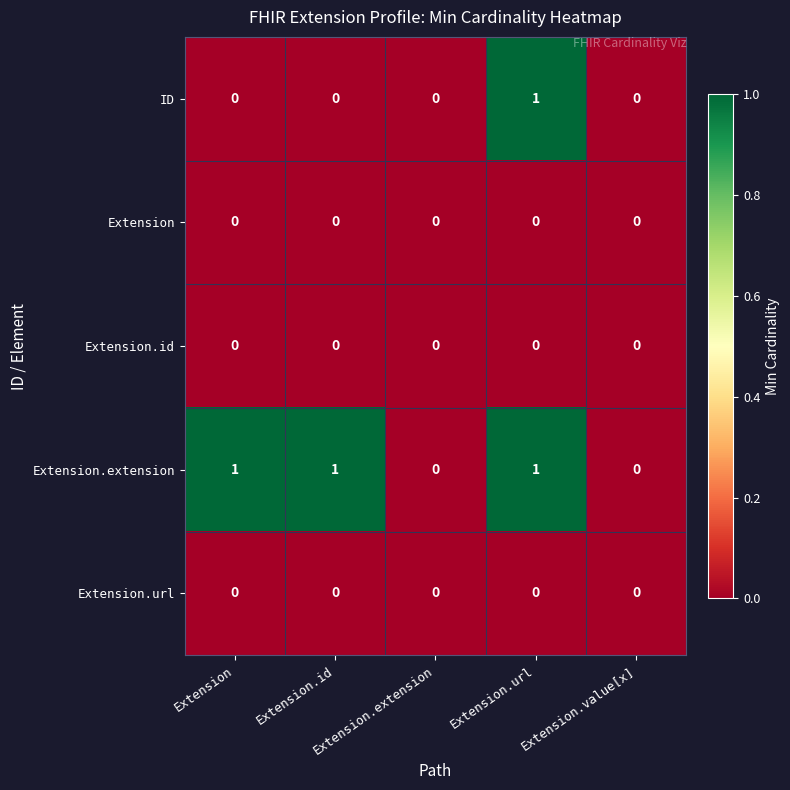

At which category is the sum across all series the highest?

Extension.url